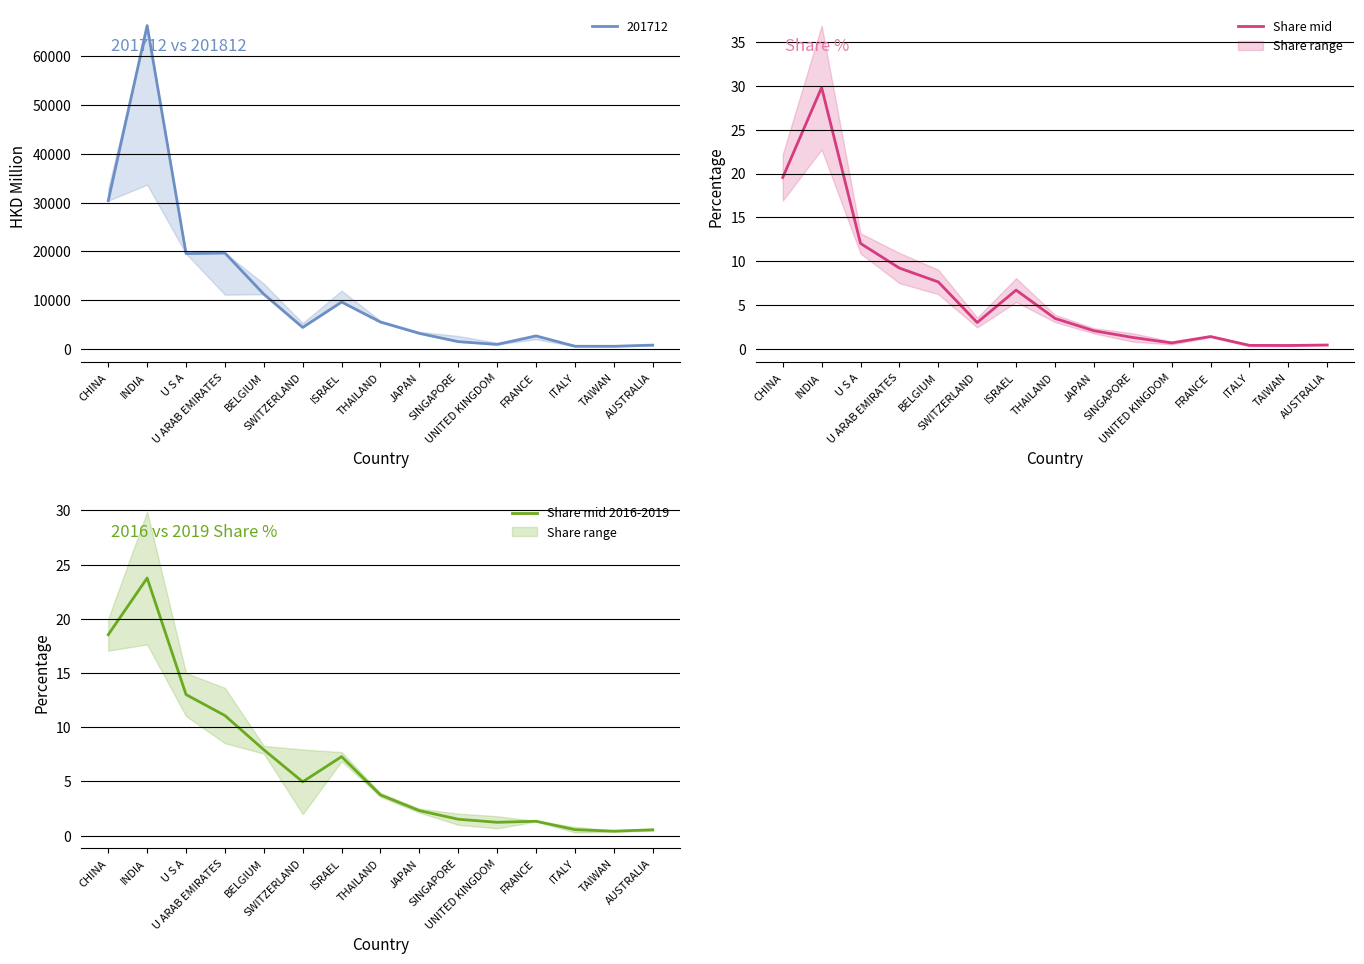

At which category does Share mid 2016-2019 reach its first local peak?

INDIA